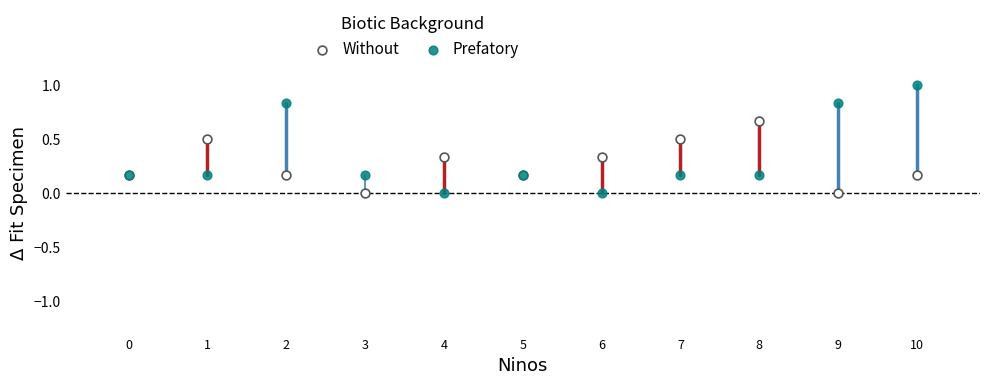

Which series has the largest Y range (max minus min)?

Prefatory